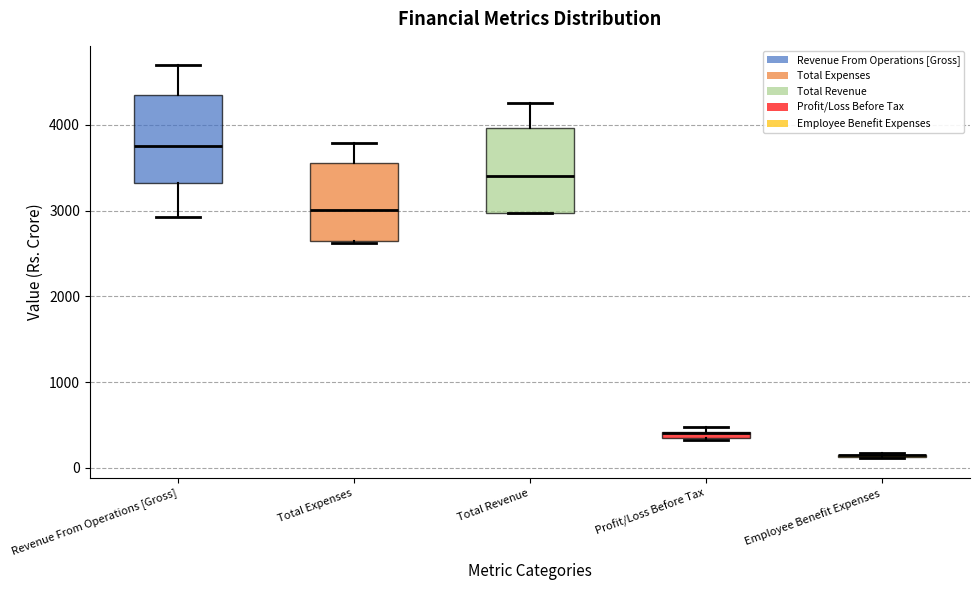

Where is the lower edge of the box for Total Revenue on the y-axis? The values are not printed on the chart, so give them approximately, as read against the axis.

3000